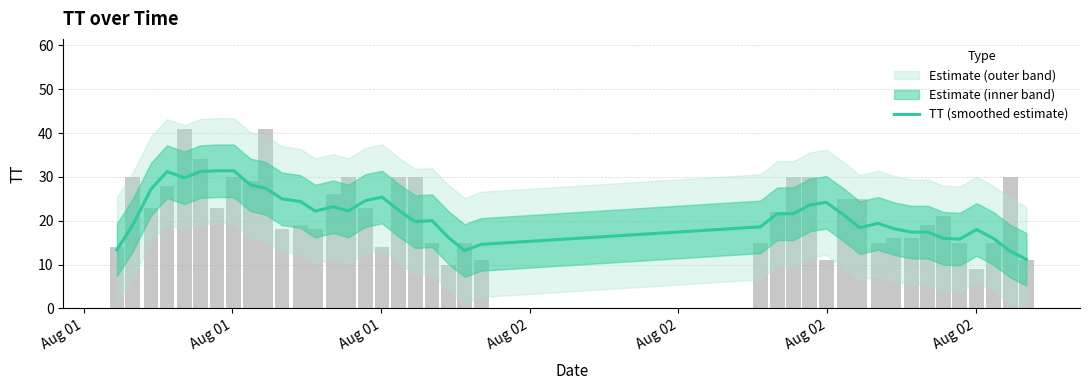

What is the smallest value displayed?

11.2